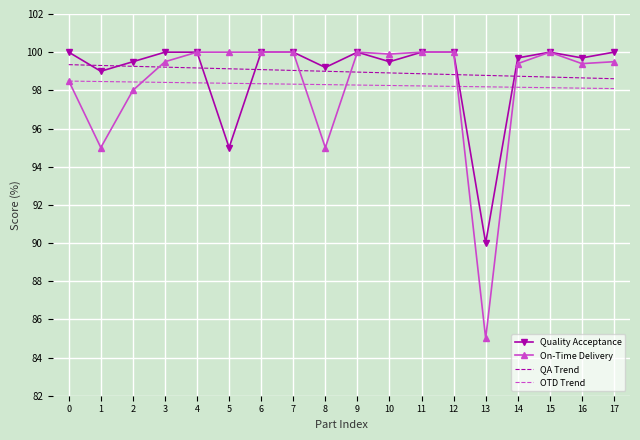

The value of OTD Trend at 14 is 98.2. True or false?

True